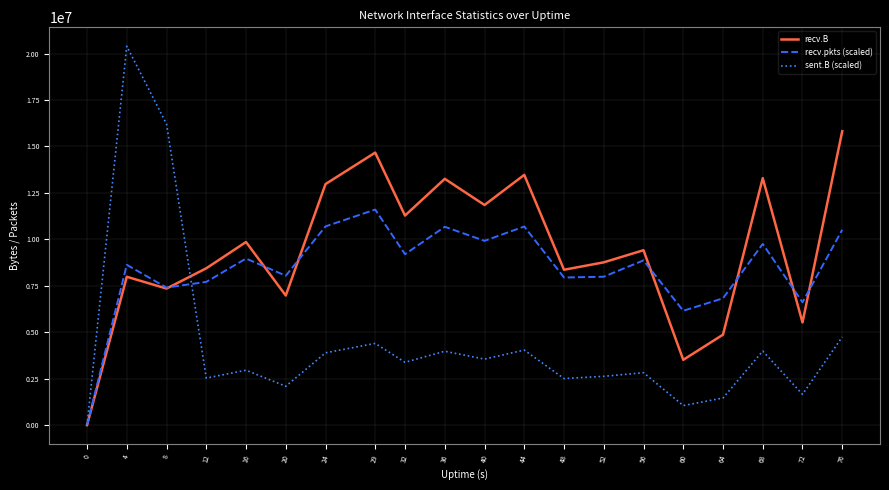

What is the maximum value shown in the chart?

20395892.7